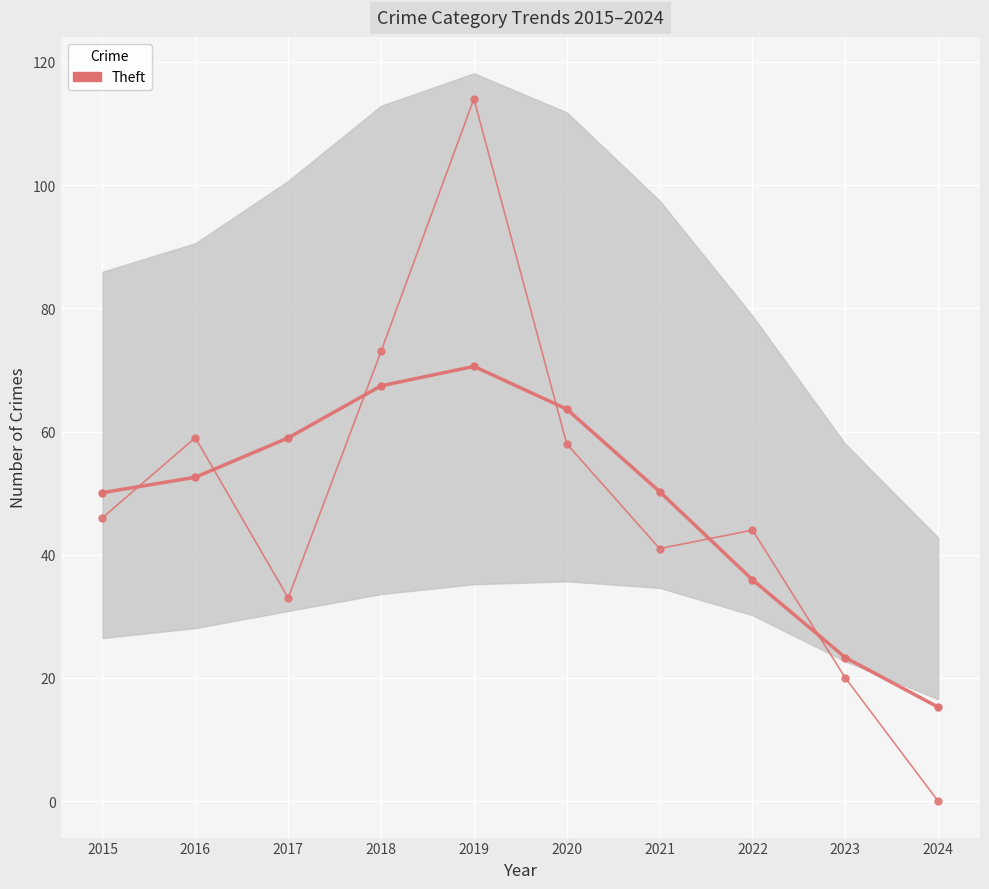

List the labels in order of value, largest first.

2019, 2018, 2016, 2020, 2015, 2022, 2021, 2017, 2023, 2024